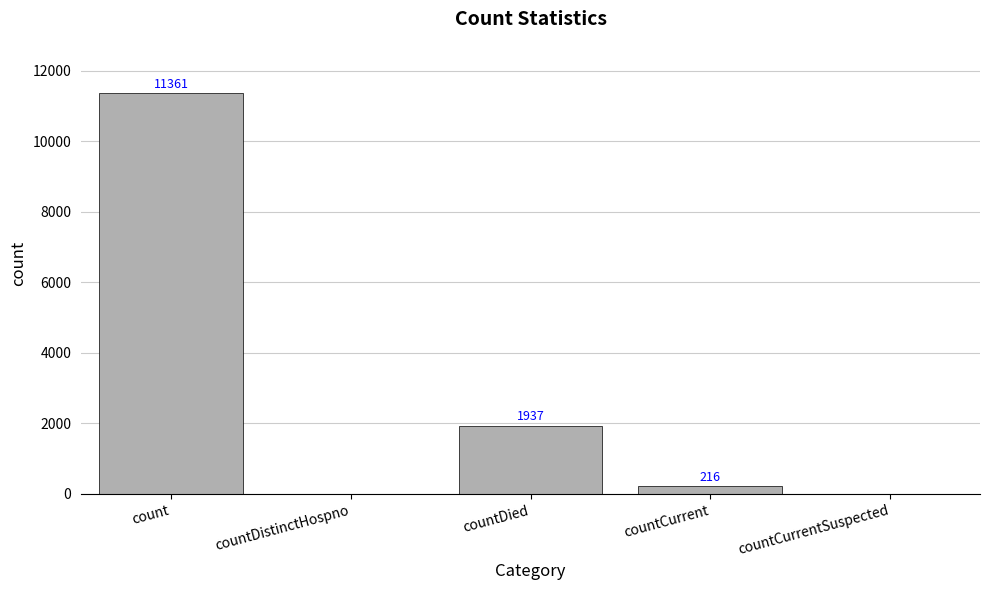

Where does the data first go above 216?

count